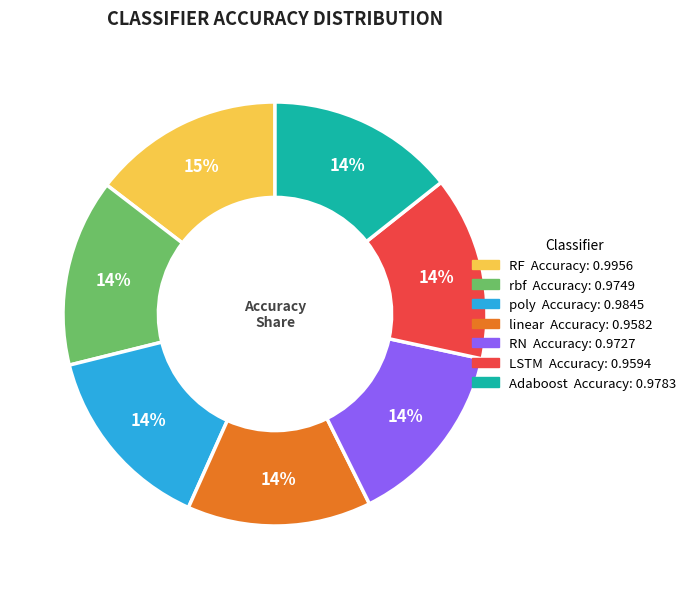

Does rbf represent more than half of the total?

No